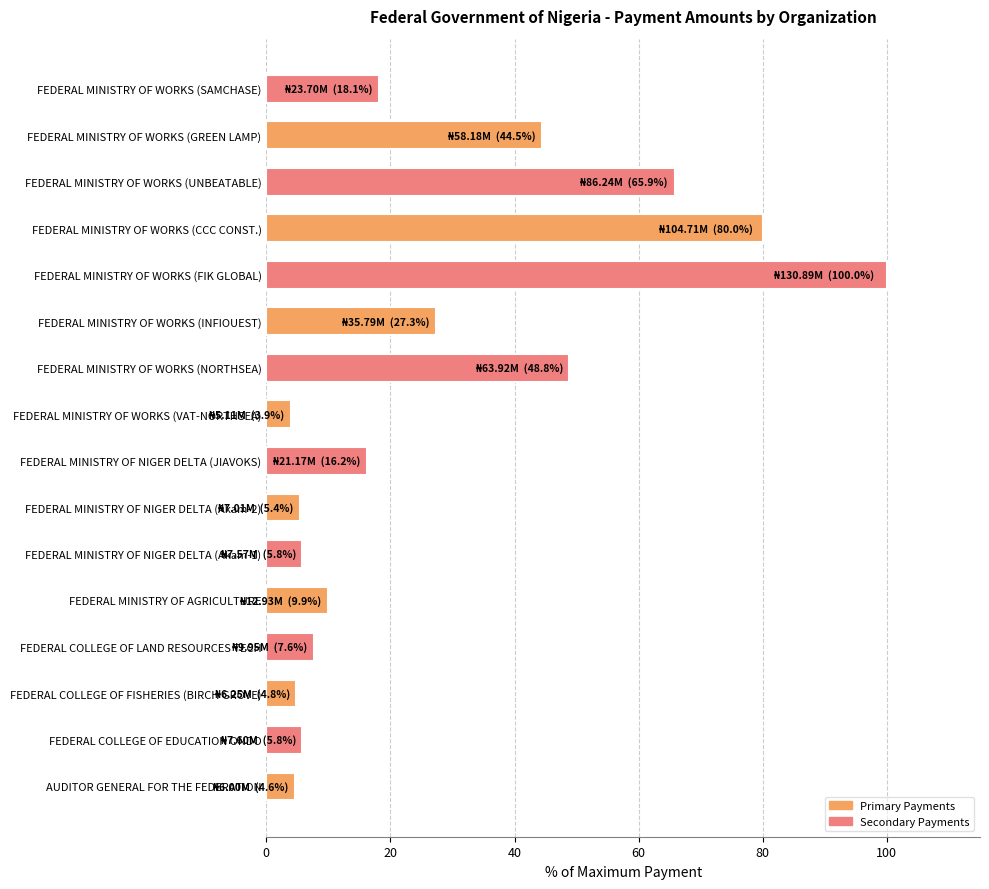

What is the minimum value shown in the chart?

3.9